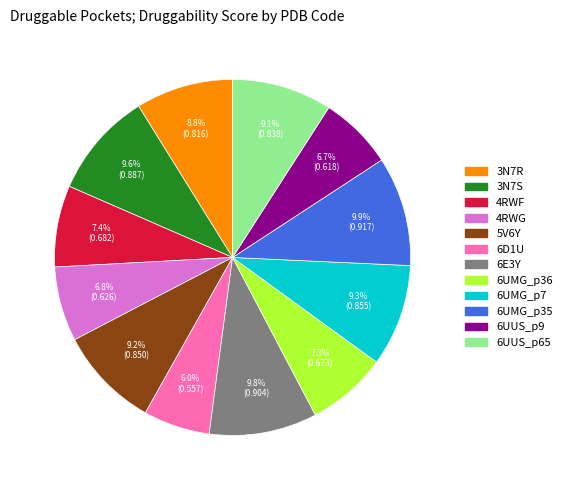

Which category has the smallest portion of the pie?

6D1U